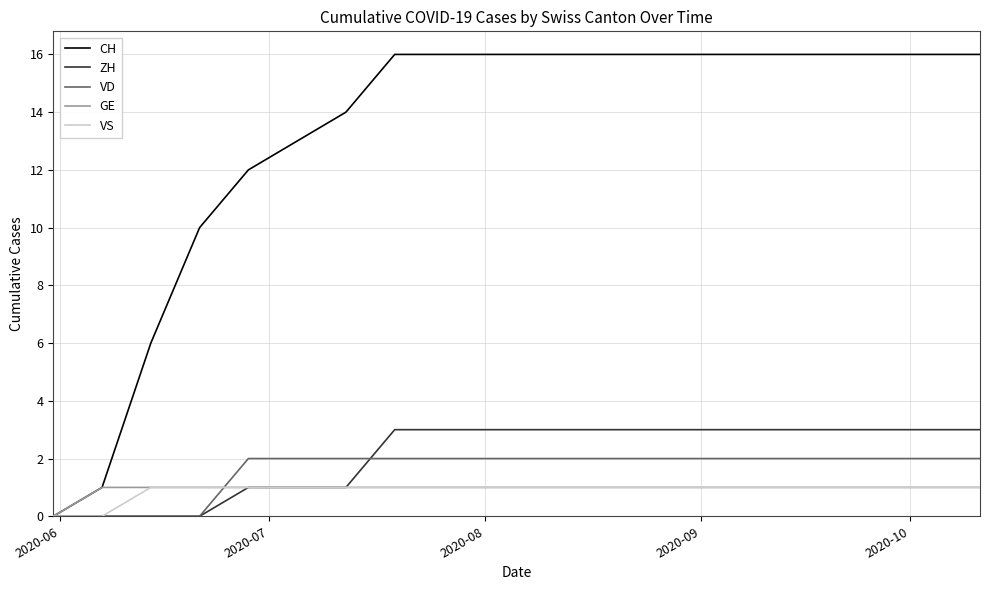

After their last crossing, which series has the higher values: ZH or VD?

ZH